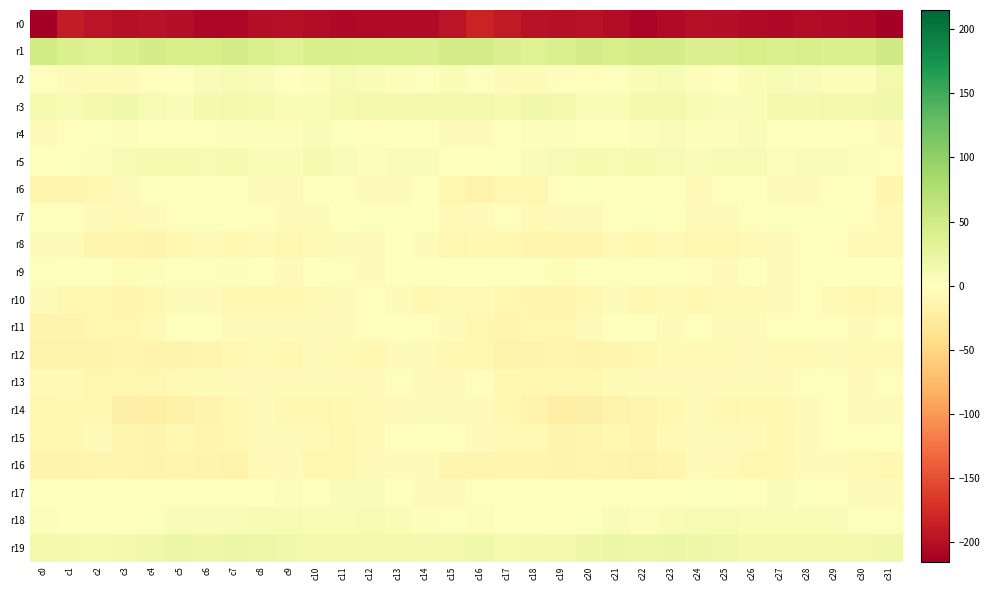

What is the greatest value displayed?

50.8